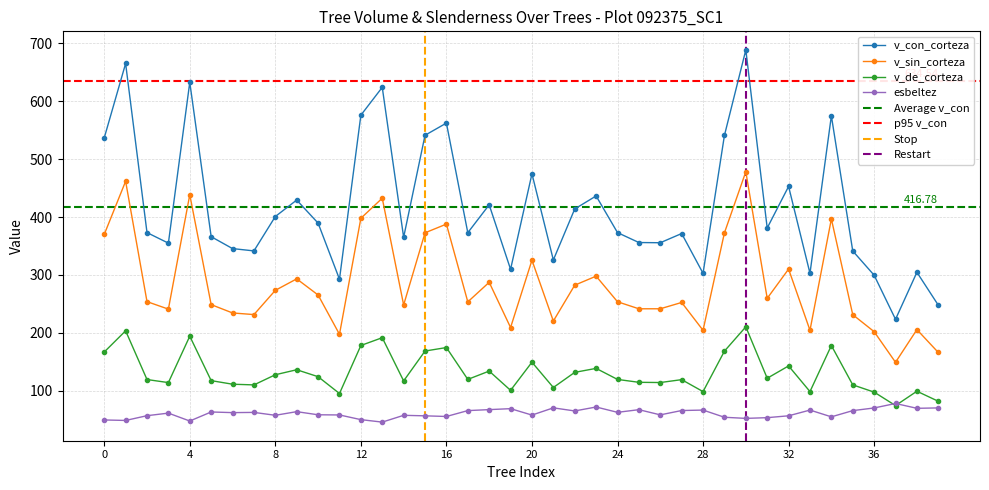

Is this an area chart (filled region under the line)?

No